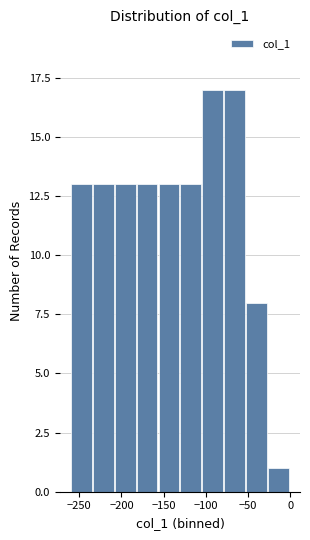

Reading left to right, transcribe this chart: for each bar, give the range it covers on the x-axis and its height. Neither the bar edges nor the heights are printed on the chart, so give them approximately, as read against the axes.

-260 to -234: 13
-234 to -208: 13
-208 to -182: 13
-182 to -156: 13
-156 to -130: 13
-130 to -104: 13
-104 to -78: 17
-78 to -52: 17
-52 to -26: 8
-26 to 0: 1